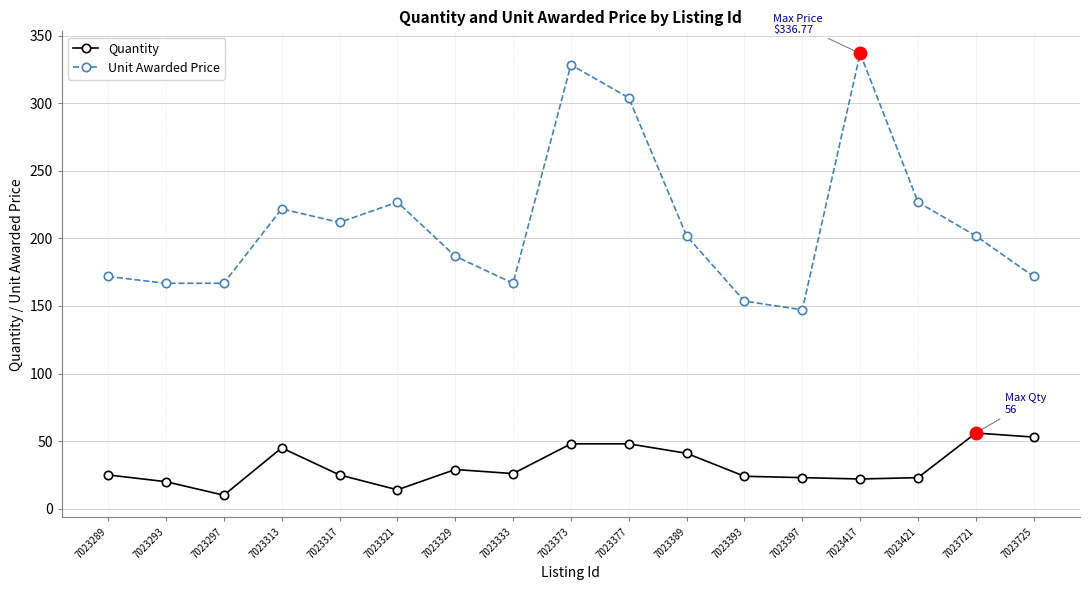

What is the spread (max minus min) of values at 7023417?

314.8